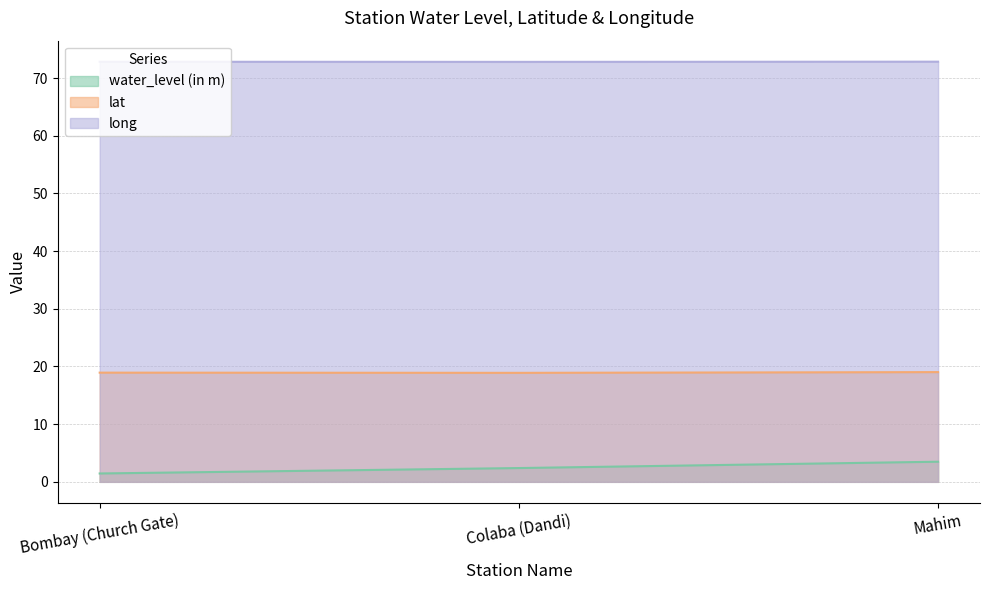

What are all the series names shown in the legend?

water_level (in m), lat, long